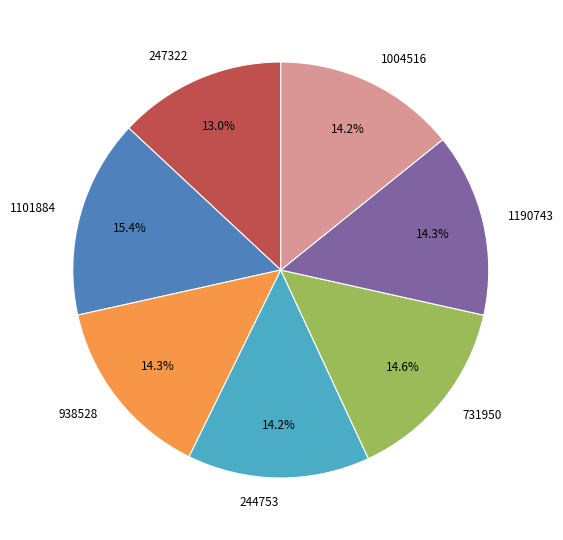

To the nearest percent, what percentage of the pie is 247322?

13%